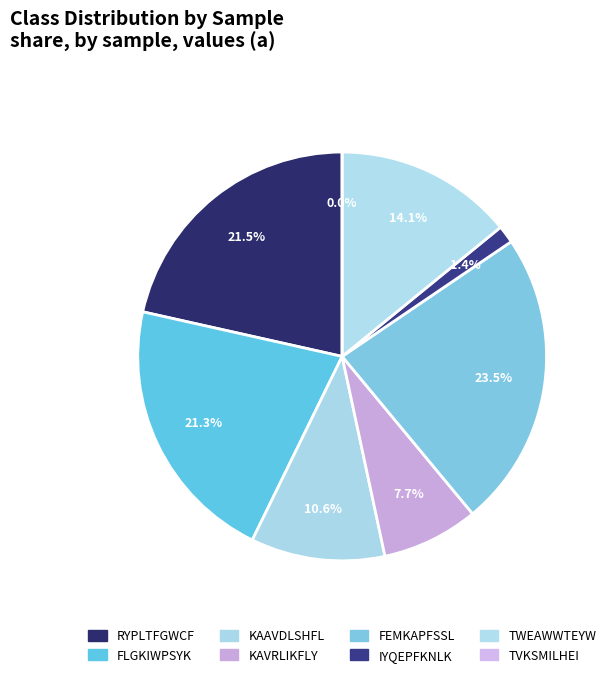

Is it true that KAVRLIKFLY is 8% of the pie?

True